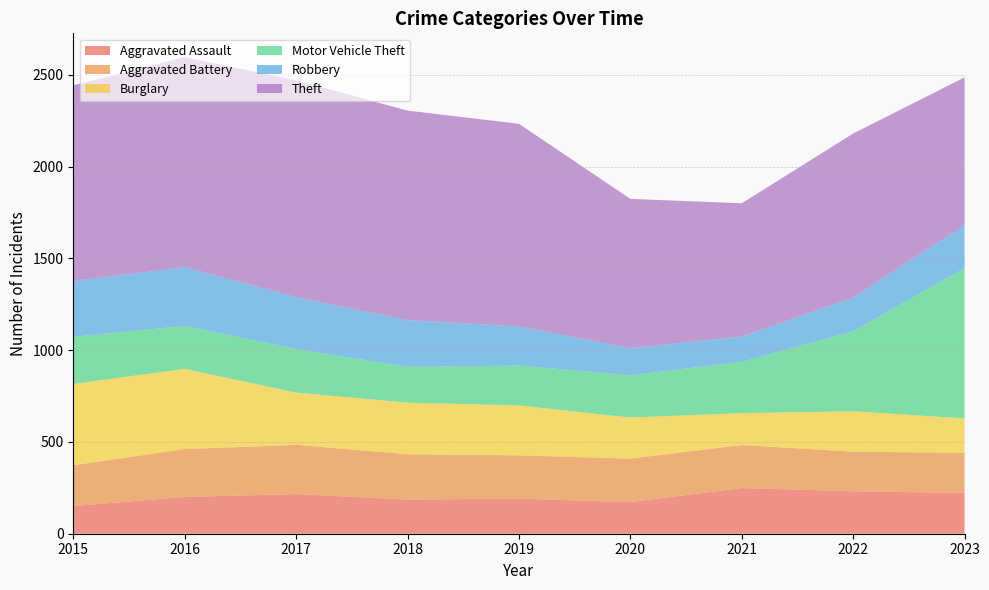

Reading right to left, transcribe all the data shown in this chart.

Aggravated Assault: 222	231	249	172	191	186	216	200	151
Aggravated Battery: 218	216	234	237	236	247	268	261	222
Burglary: 188	220	174	224	272	281	285	437	443
Motor Vehicle Theft: 819	436	279	230	217	195	237	234	257
Robbery: 234	184	138	148	213	255	283	320	304
Theft: 805	893	726	813	1104	1141	1181	1144	1066